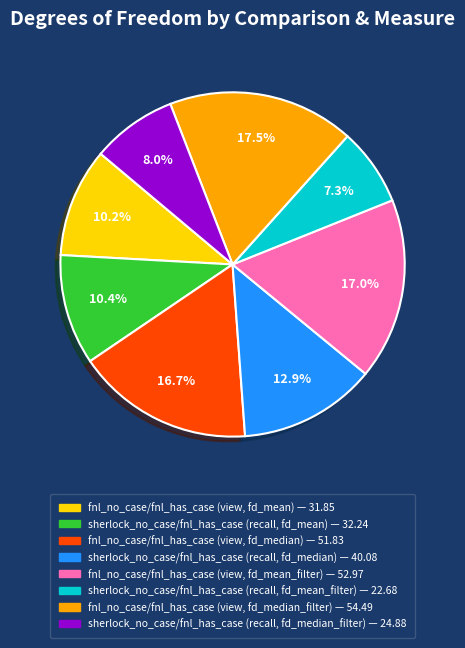

Approximately how many times larger is the value at fnl_no_case/fnl_has_case (view, fd_median) — 51.83 compared to sherlock_no_case/fnl_has_case (recall, fd_median_filter) — 24.88?

2.1